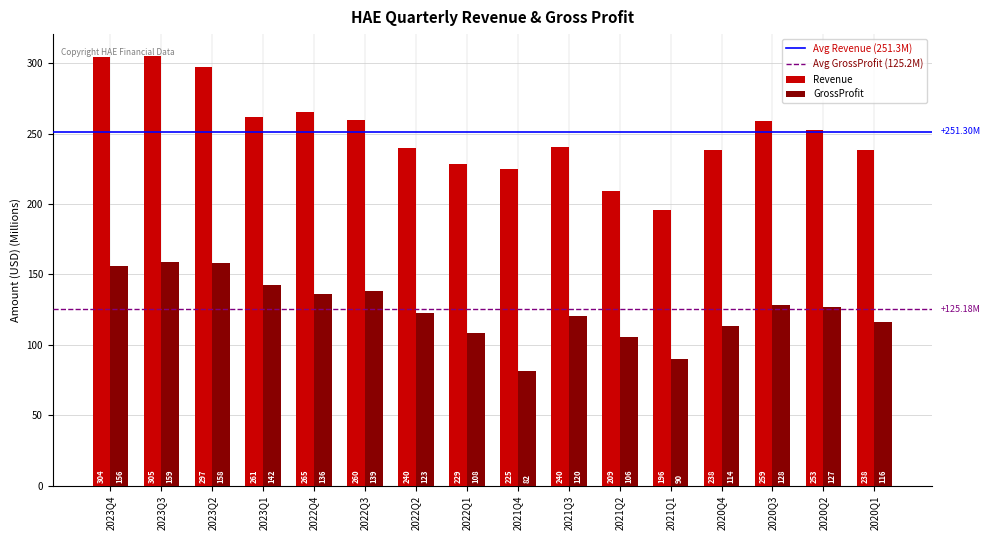

Rank the categories by GrossProfit value from highest to lowest.

2023Q3, 2023Q2, 2023Q4, 2023Q1, 2022Q3, 2022Q4, 2020Q3, 2020Q2, 2022Q2, 2021Q3, 2020Q1, 2020Q4, 2022Q1, 2021Q2, 2021Q1, 2021Q4